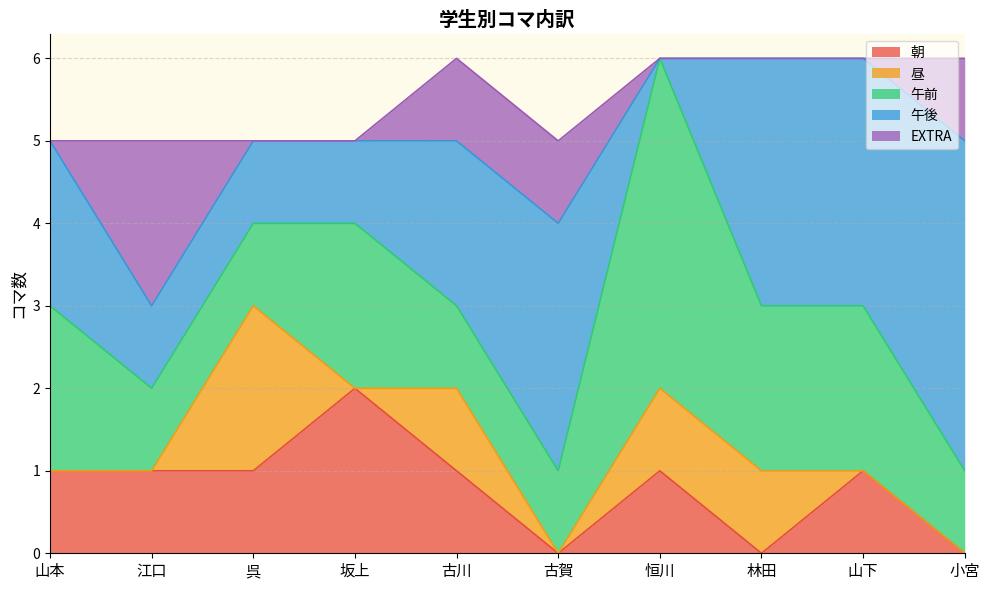

The 朝 series shows 2 at 坂上. True or false?

True